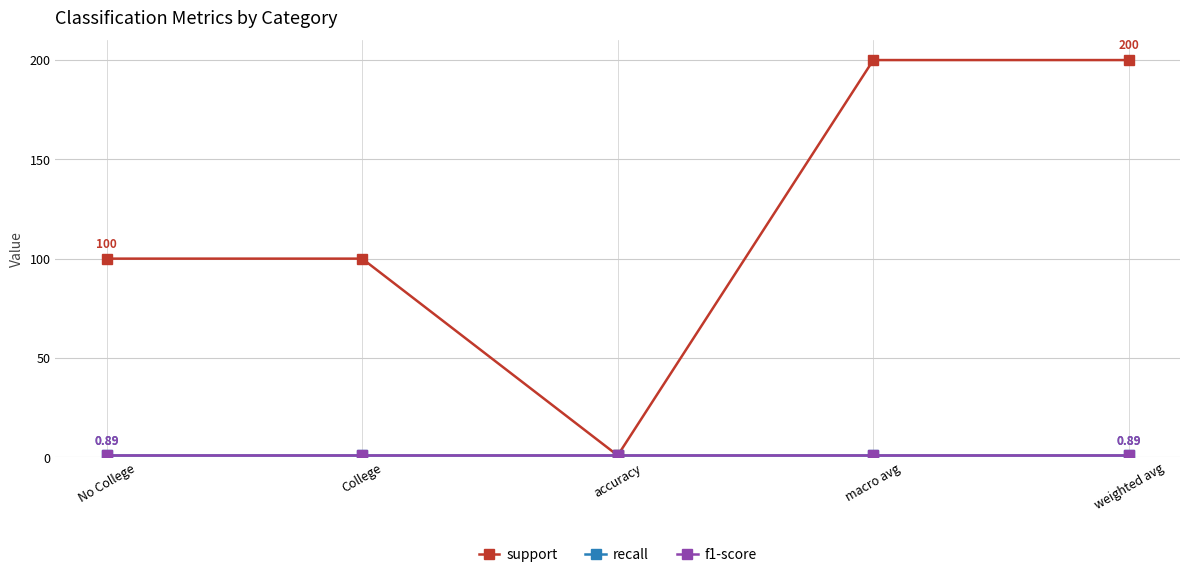

Which label corresponds to the smallest value in the chart?

accuracy